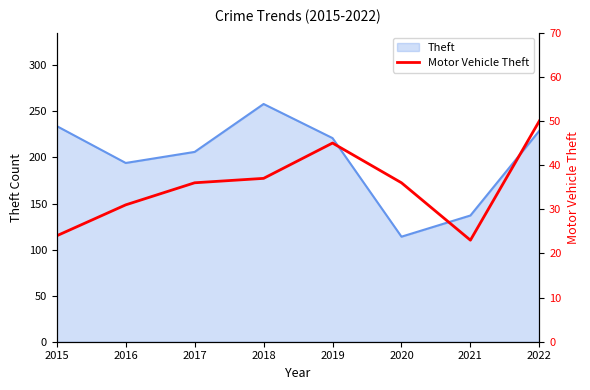

Count the values in the range 31 to 45.

5